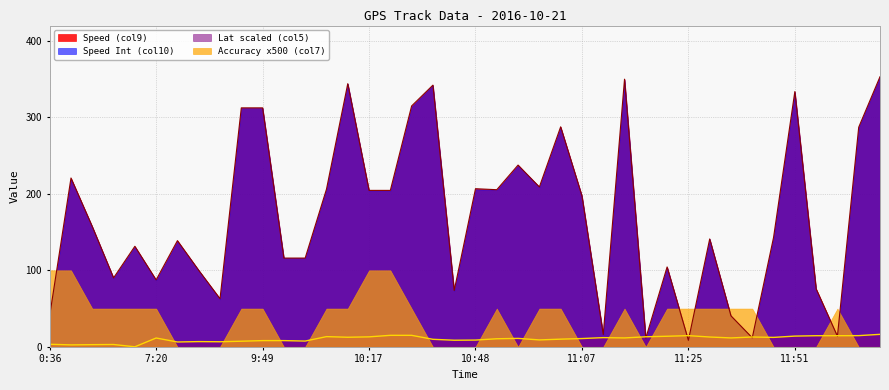

How many lines are shown in the chart?

4